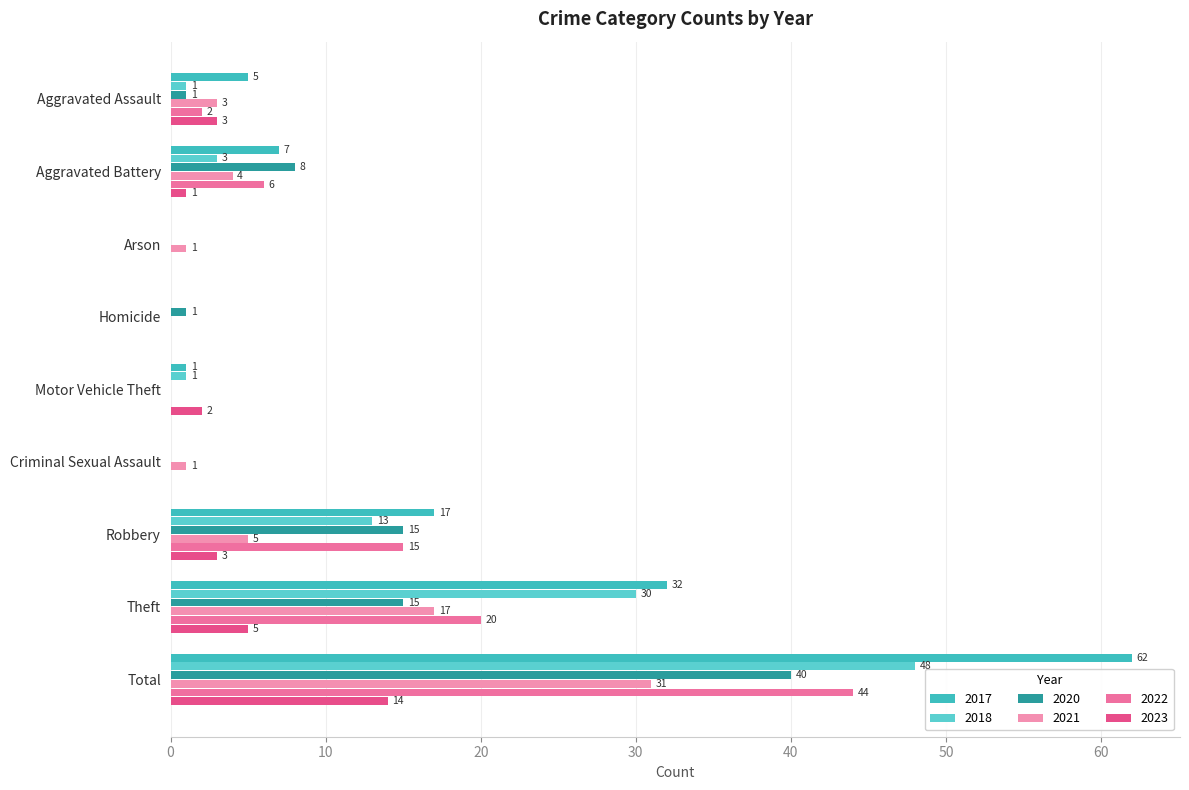

What is the approximate value of 2022 at Theft?

20